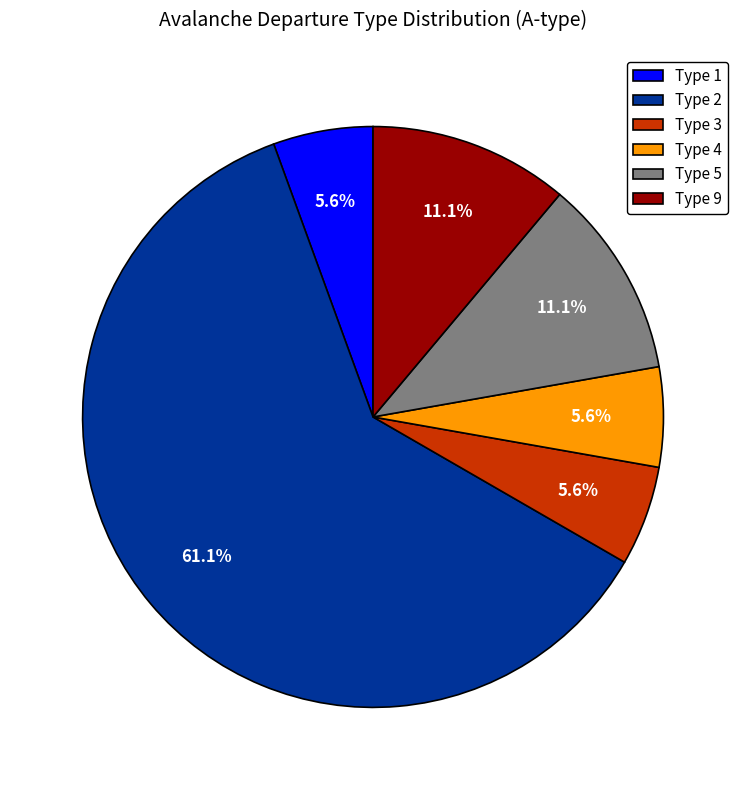

Approximately how many times larger is the value at Type 4 compared to Type 3?

1.0